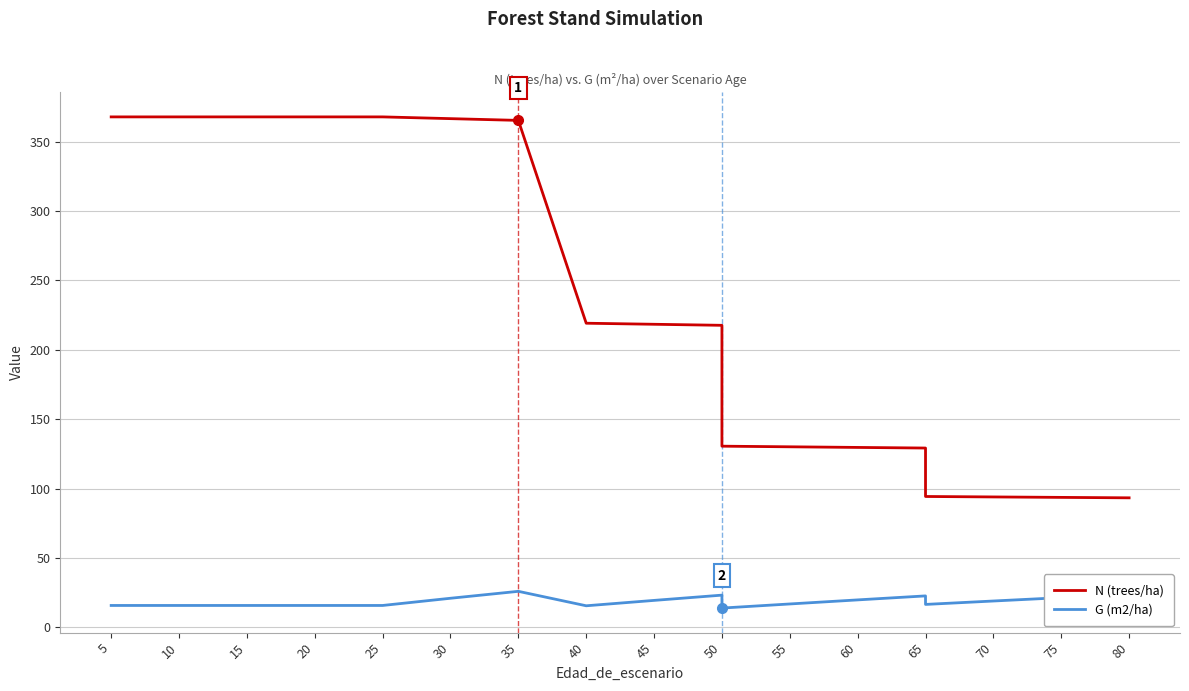

True or false: N (trees/ha) and G (m2/ha) intersect in this chart.

False